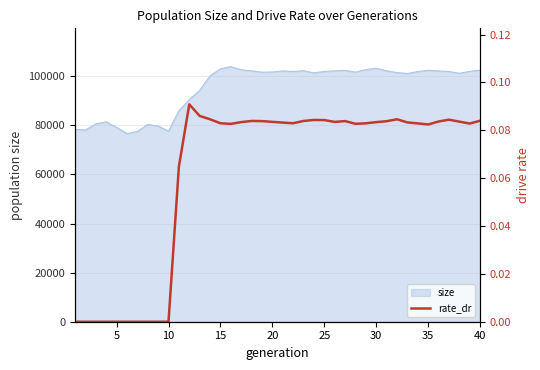

What is the average value?

0.1